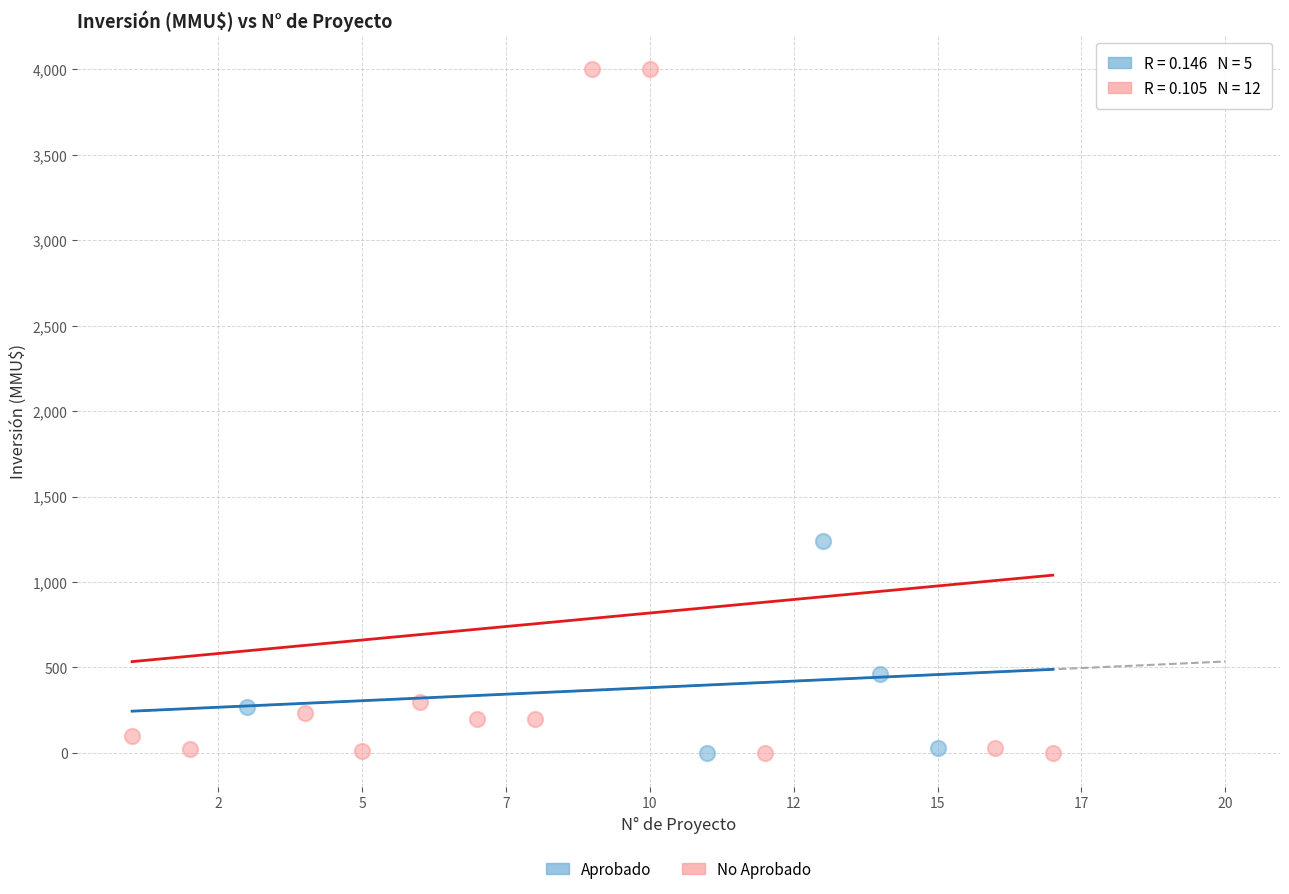

Which series has the largest Y range (max minus min)?

No Aprobado